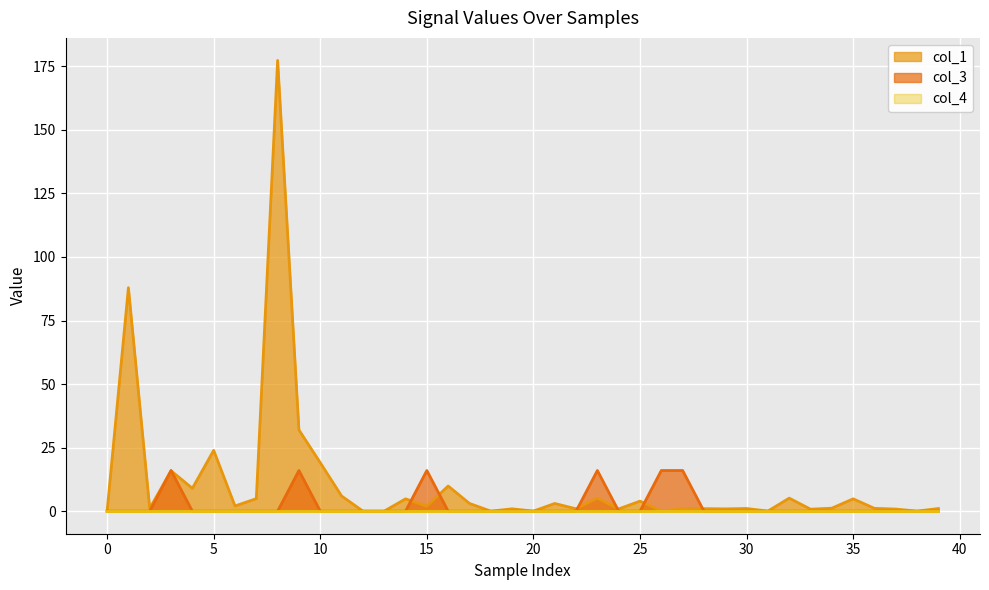

What is the difference between the highest and lowest values at 30?

1.1